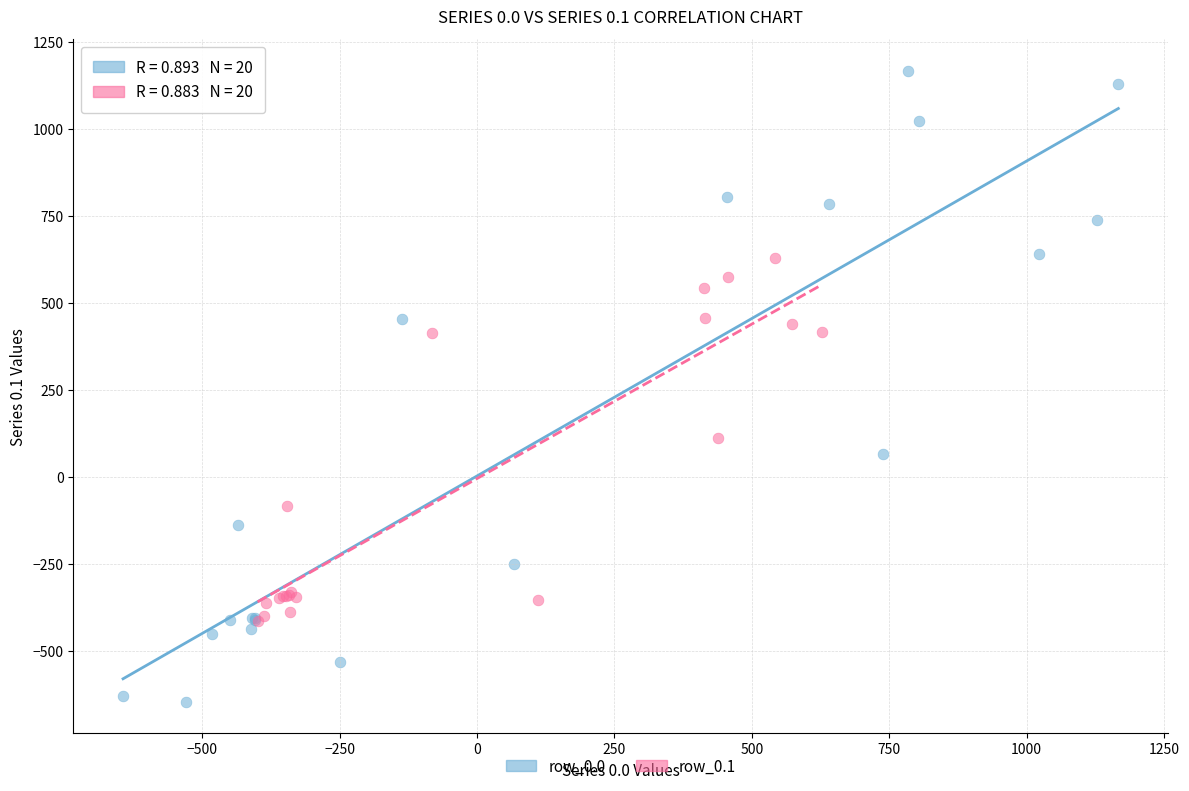

Which series has the largest Y range (max minus min)?

row_0.0